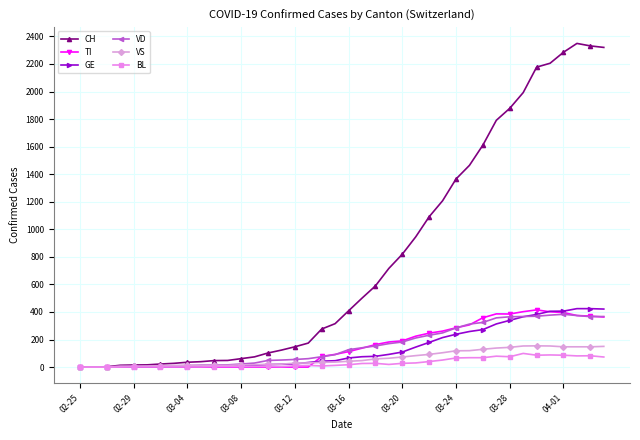

At how many categories does at least one series exceed 1663?

9